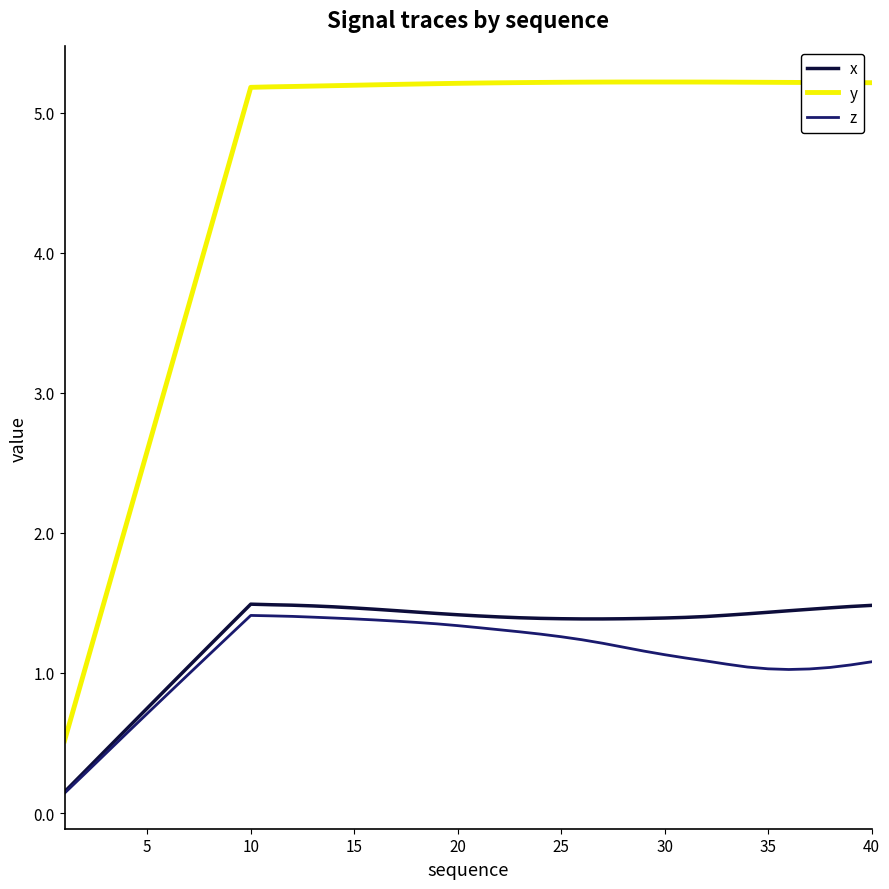

True or false: z and y cross at least once.

False